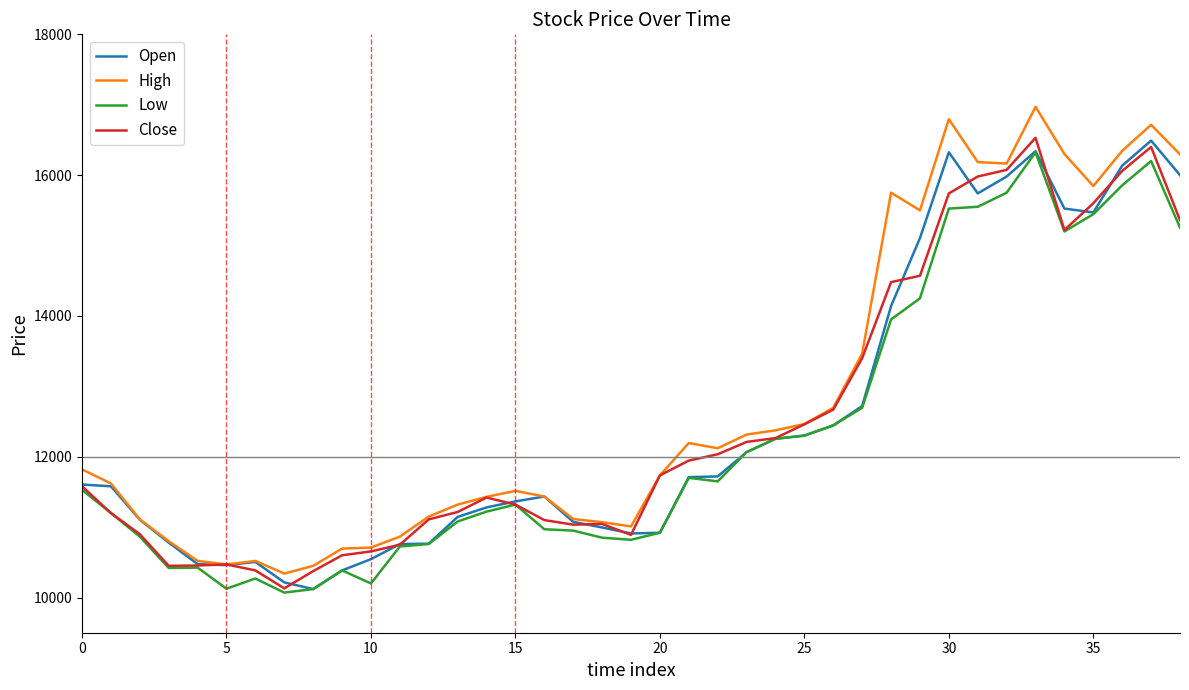

Does the chart display data point markers on the line(s)?

No